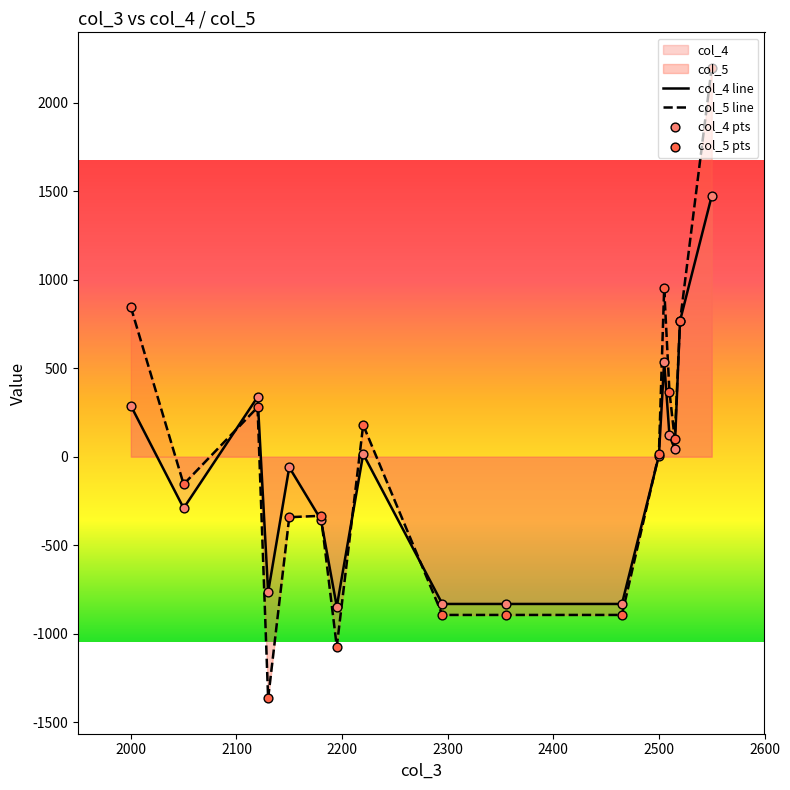

Rank the series by their maximum value, from lowest to highest.

col_4 line, col_5 line